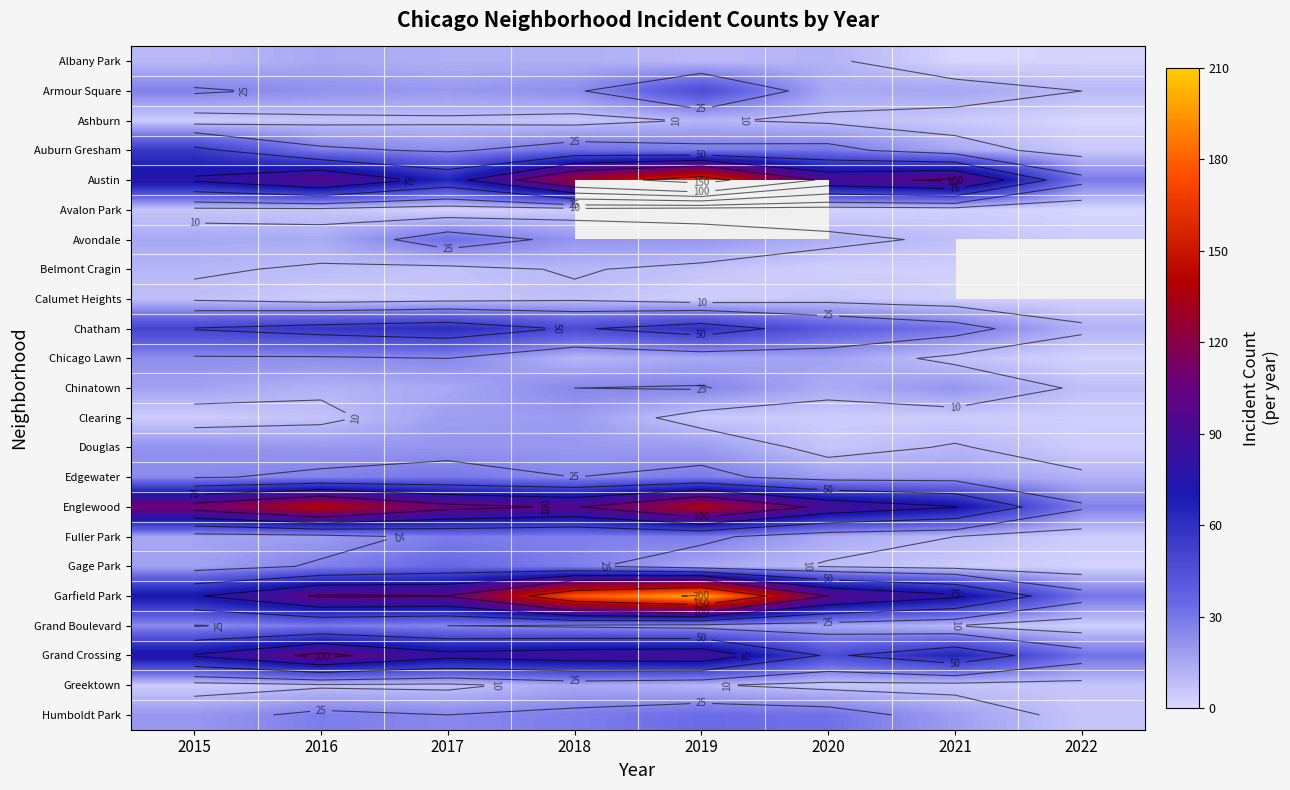

The Greektown series shows 6.0 at 2021. True or false?

True